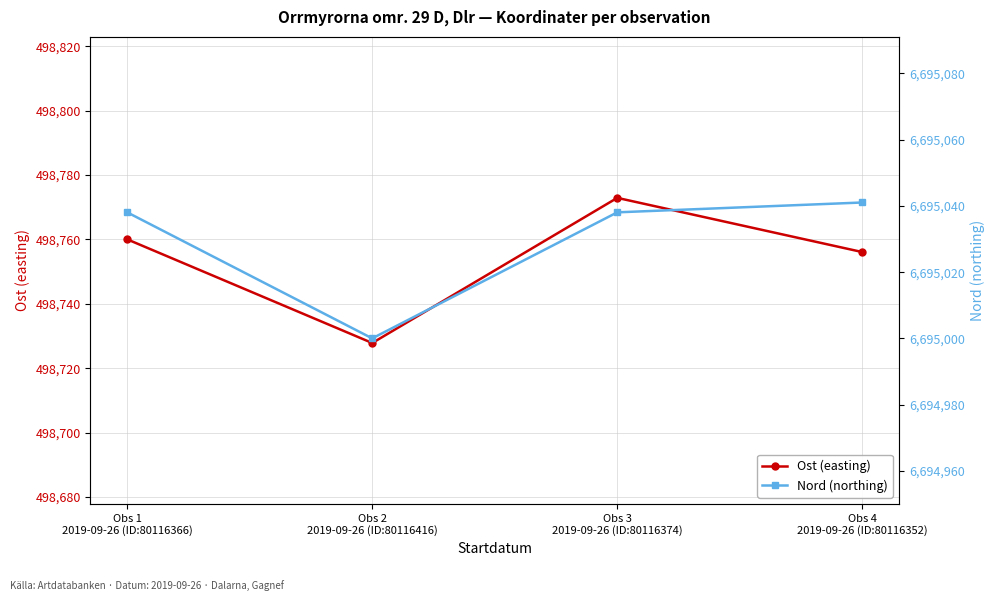

What is the difference between the Ost (easting) values at Obs 3
2019-09-26 (ID:80116374) and Obs 4
2019-09-26 (ID:80116352)?

16.8